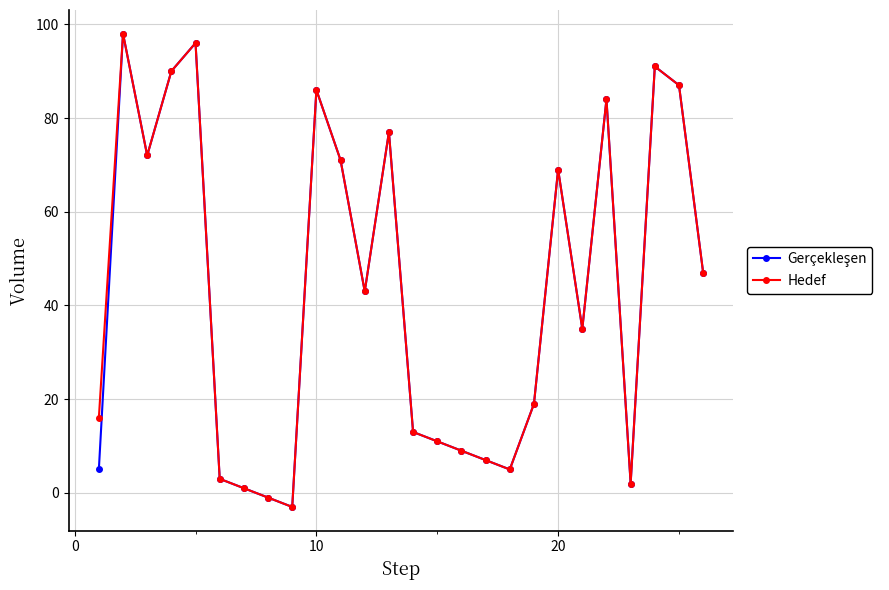

How many data points does each series have?

26